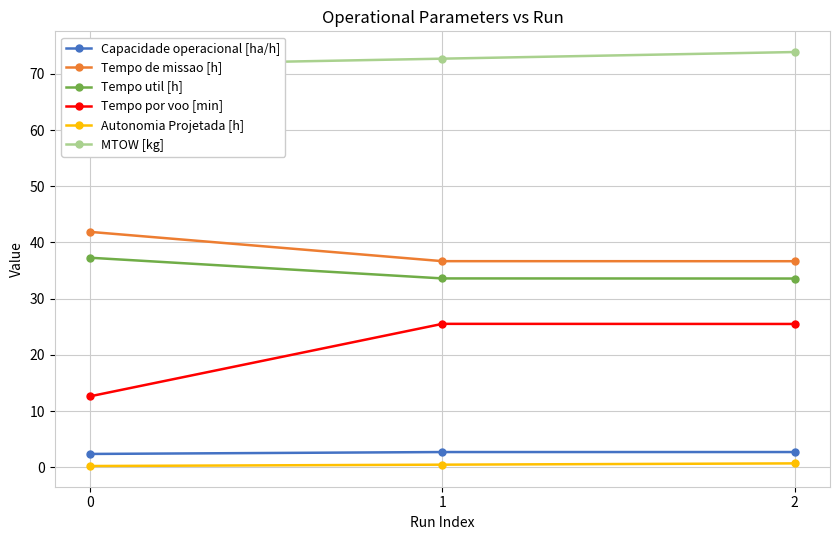

Which series has the widest spread of values?

Tempo por voo [min]